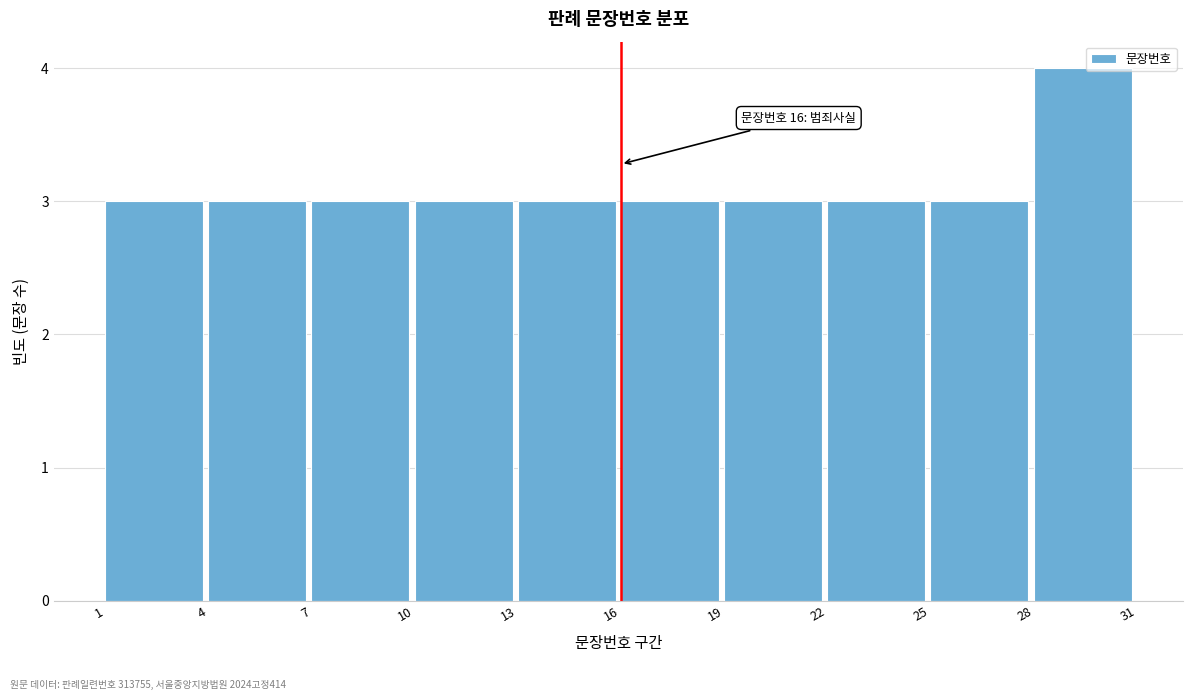

Over which range of the x-axis is the bar tallest?

28 to 31